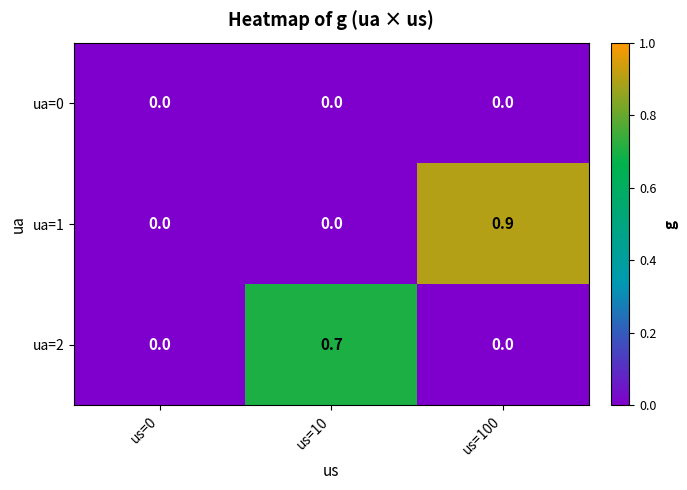

How many ua=2 values are between 0 and 1?

3